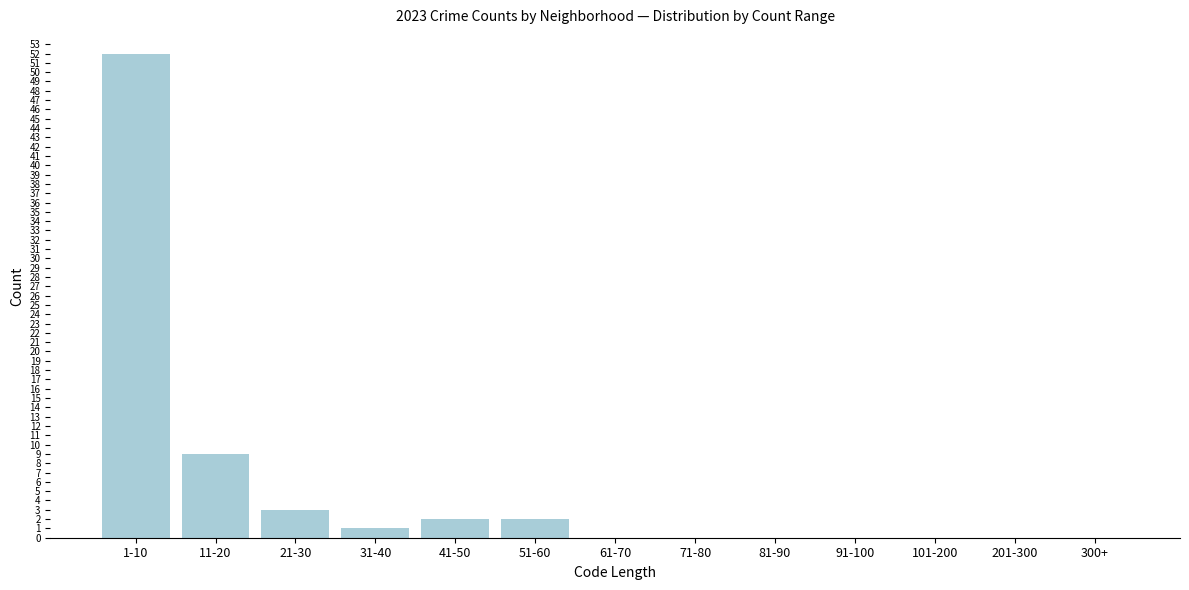

Reading left to right, list all the values displayed in this chart.

1-10=52	11-20=9	21-30=3	31-40=1	41-50=2	51-60=2	61-70=0	71-80=0	81-90=0	91-100=0	101-200=0	201-300=0	300+=0